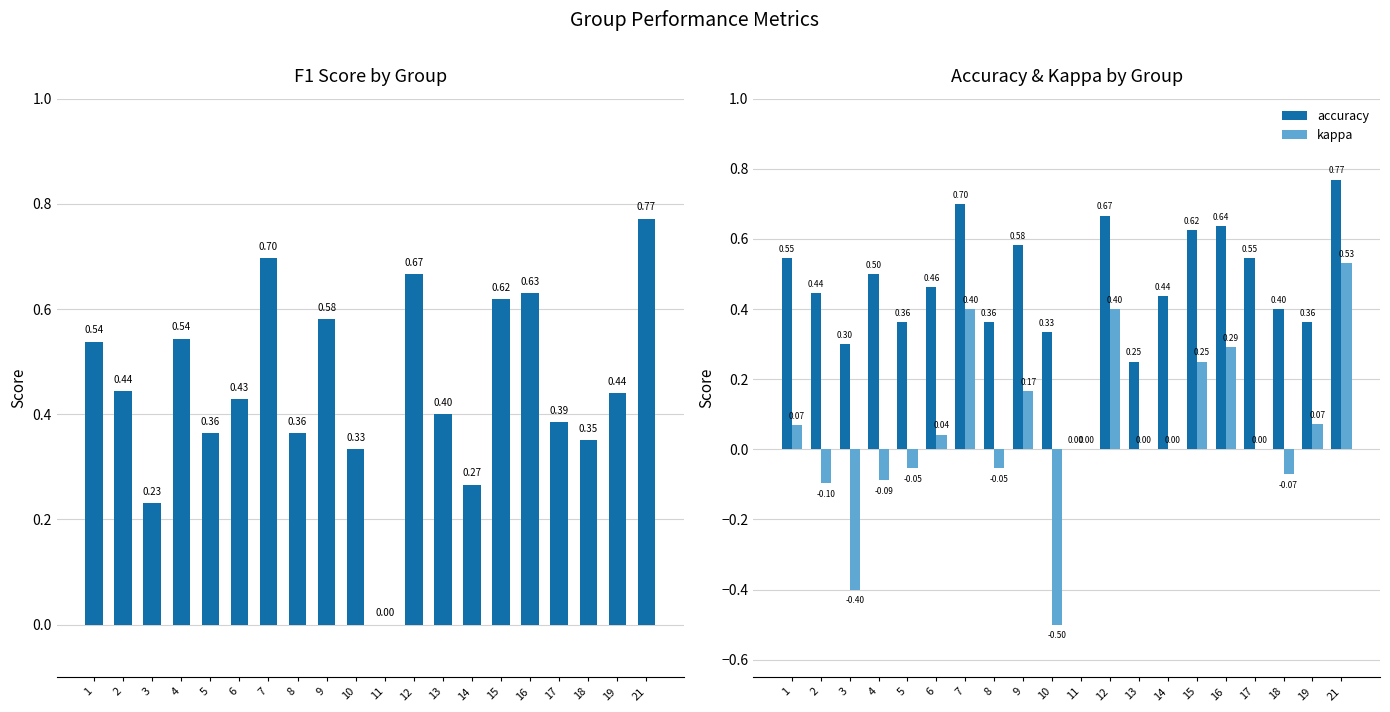

How many values in accuracy are above zero?

19